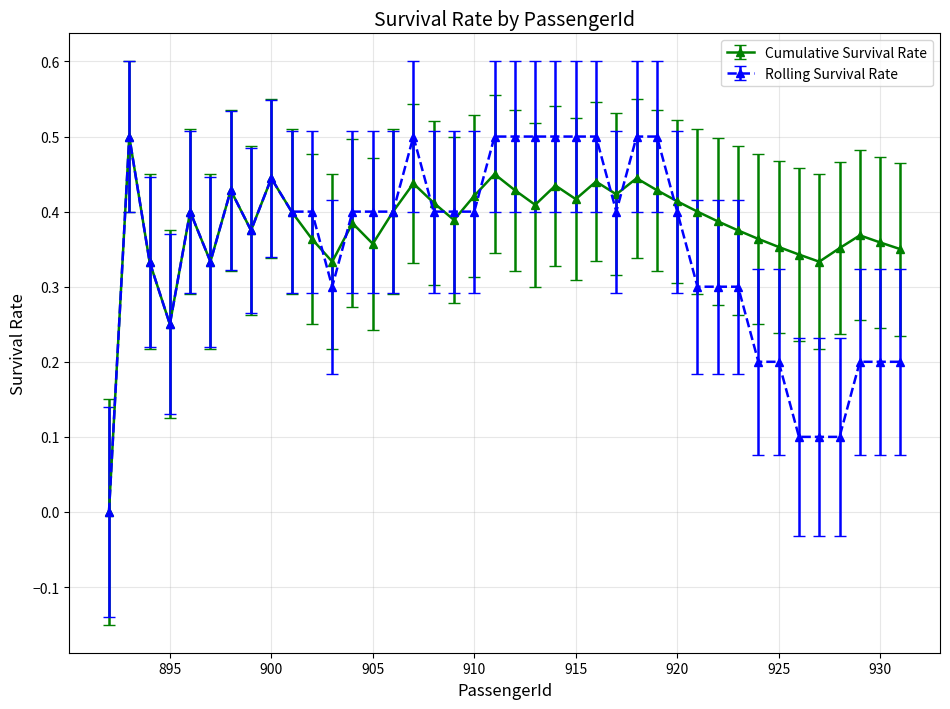

True or false: Rolling Survival Rate has more than 0 points higher than both neighbors.

True